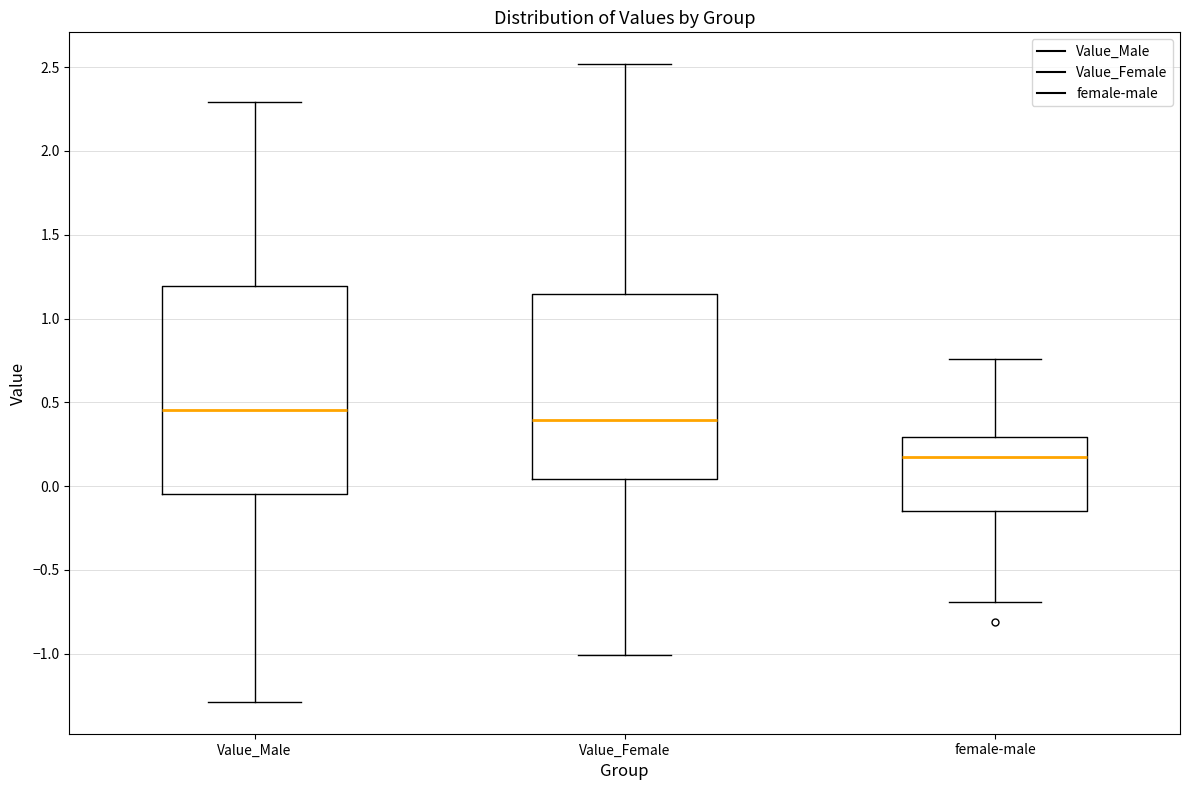

Which box has the highest median line?

Value_Male